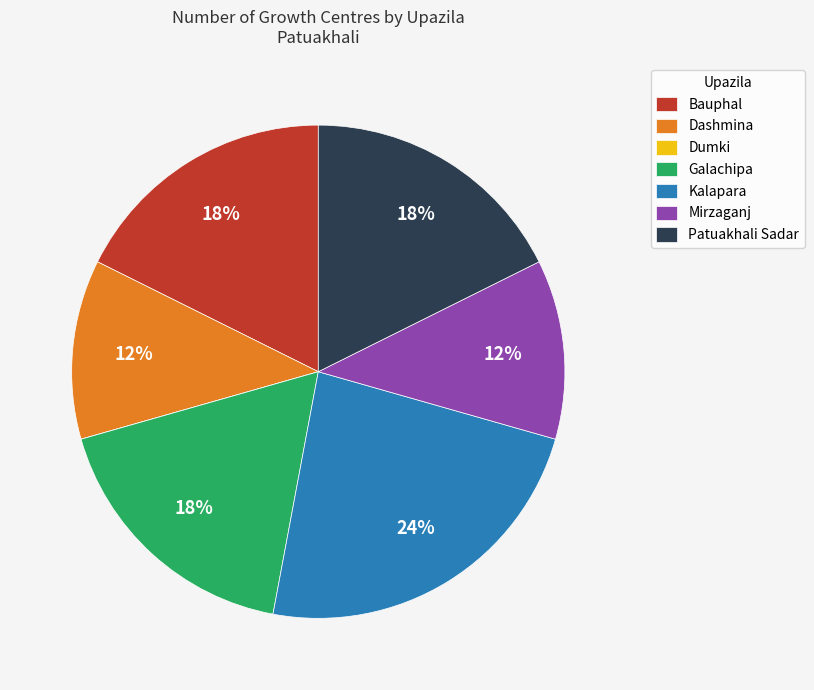

Which category has the biggest portion of the pie?

Kalapara